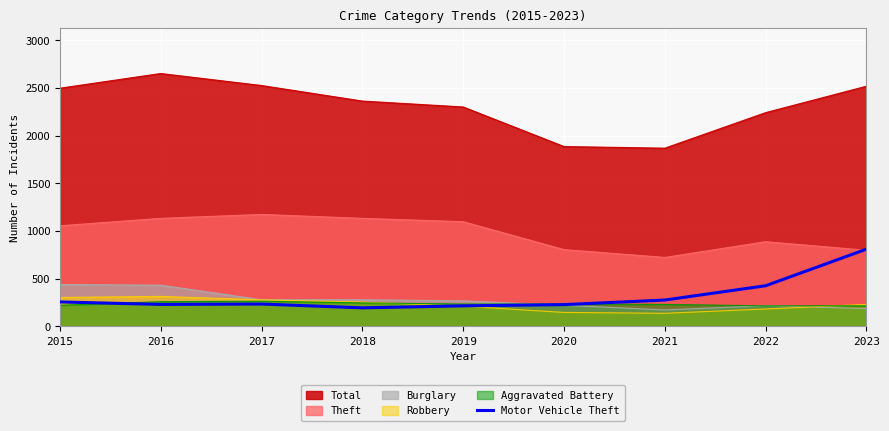

Where is the data nearest to the value 503?

2022